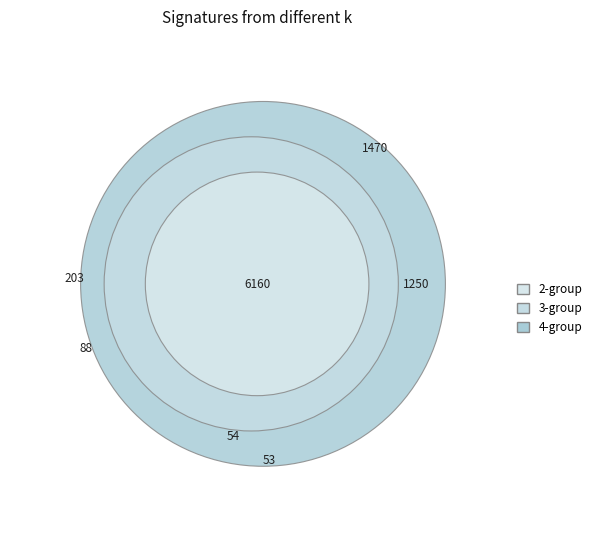

Is there a majority slice in this chart?

No